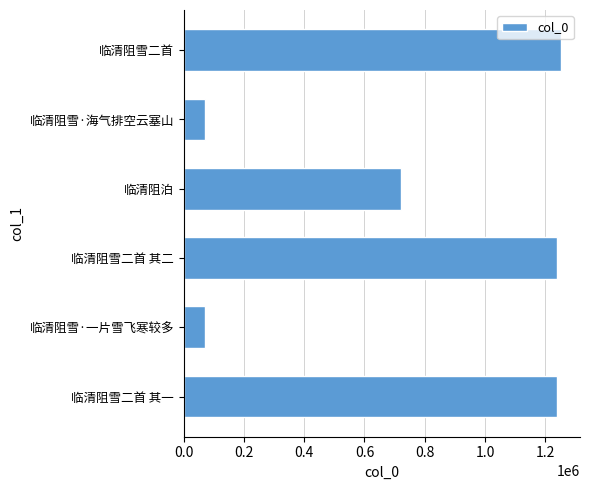

Is it true that the value at 临清阻雪·海气排空云塞山 is 69048?

True